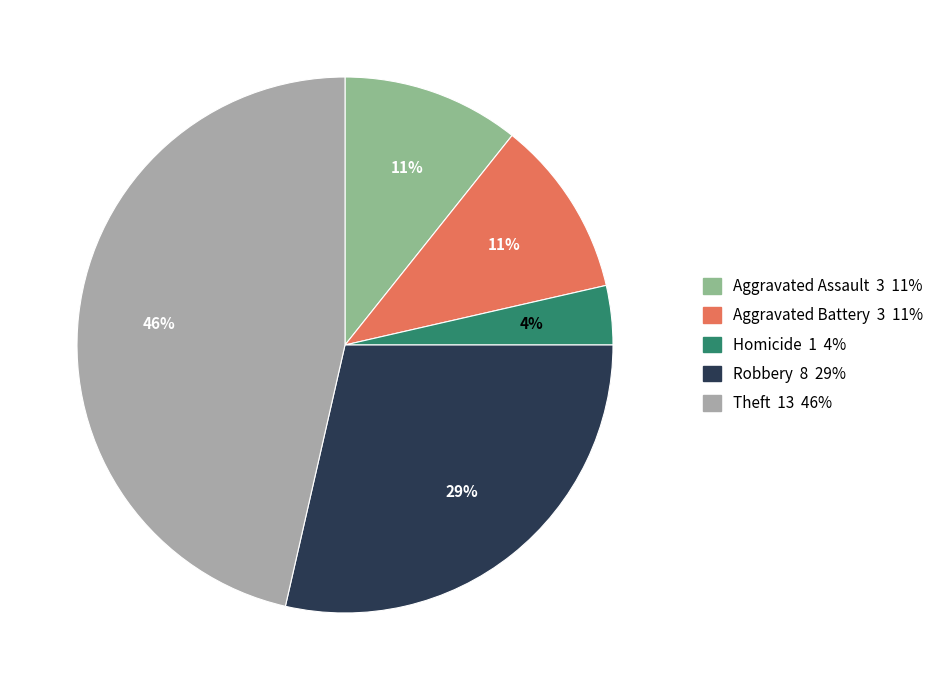

Between Robbery 8 29% and Aggravated Battery 3 11%, which is larger?

Robbery 8 29%